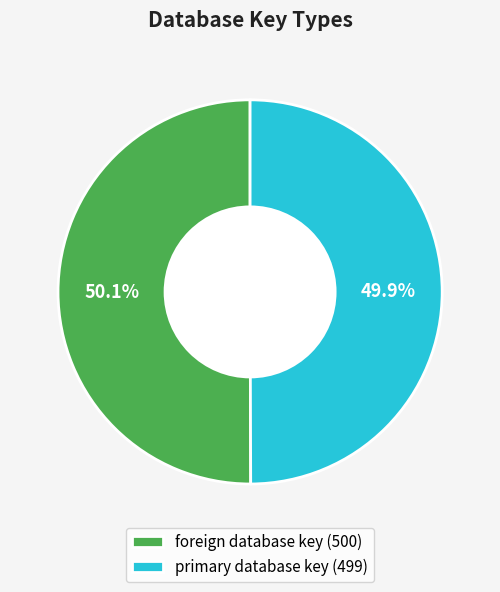

Is there a majority slice in this chart?

Yes